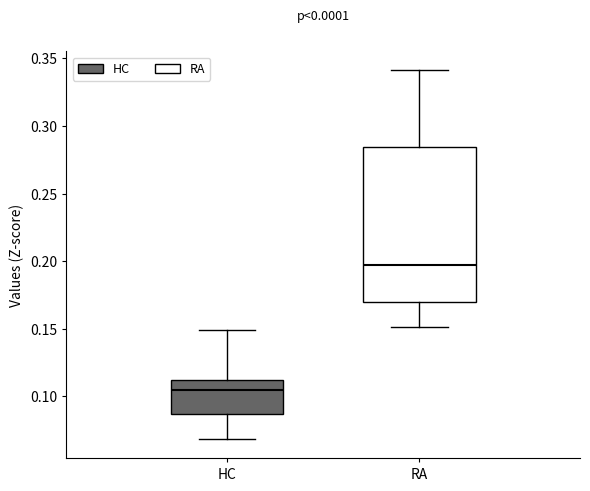

Where does the median line of the box for HC sit on the y-axis? The values are not printed on the chart, so give them approximately, as read against the axis.

0.105